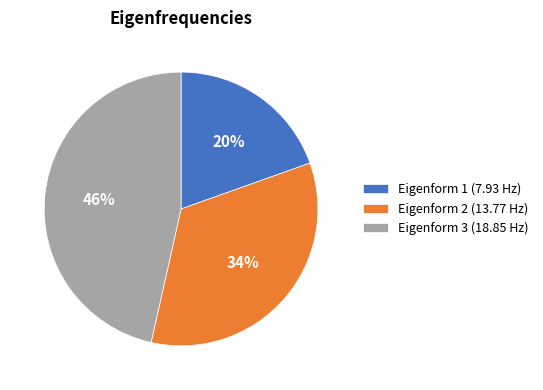

Is there a majority slice in this chart?

No